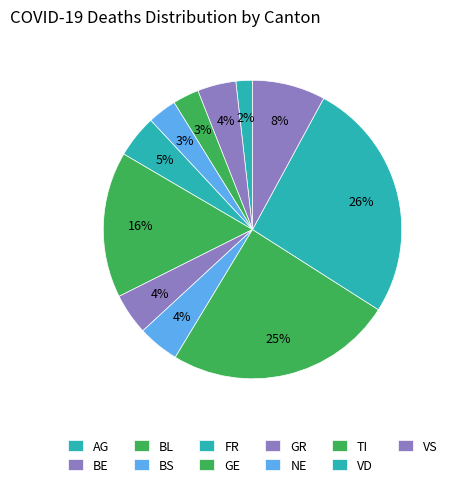

How many slices are in this pie chart?

11